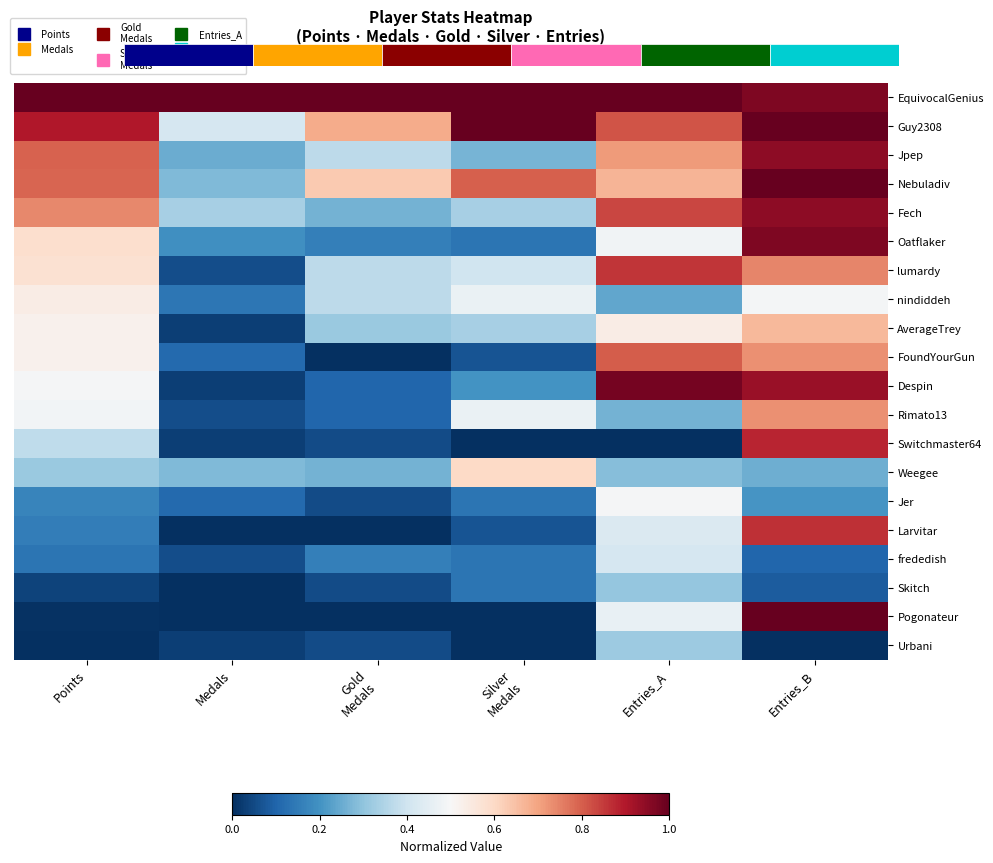

At how many categories does at least one series exceed 0?

6